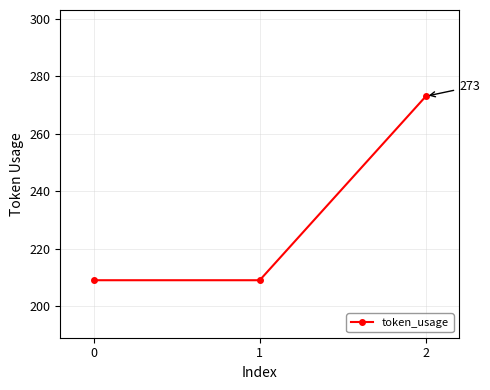

Reading left to right, extract all data points from this chart.

209	209	273